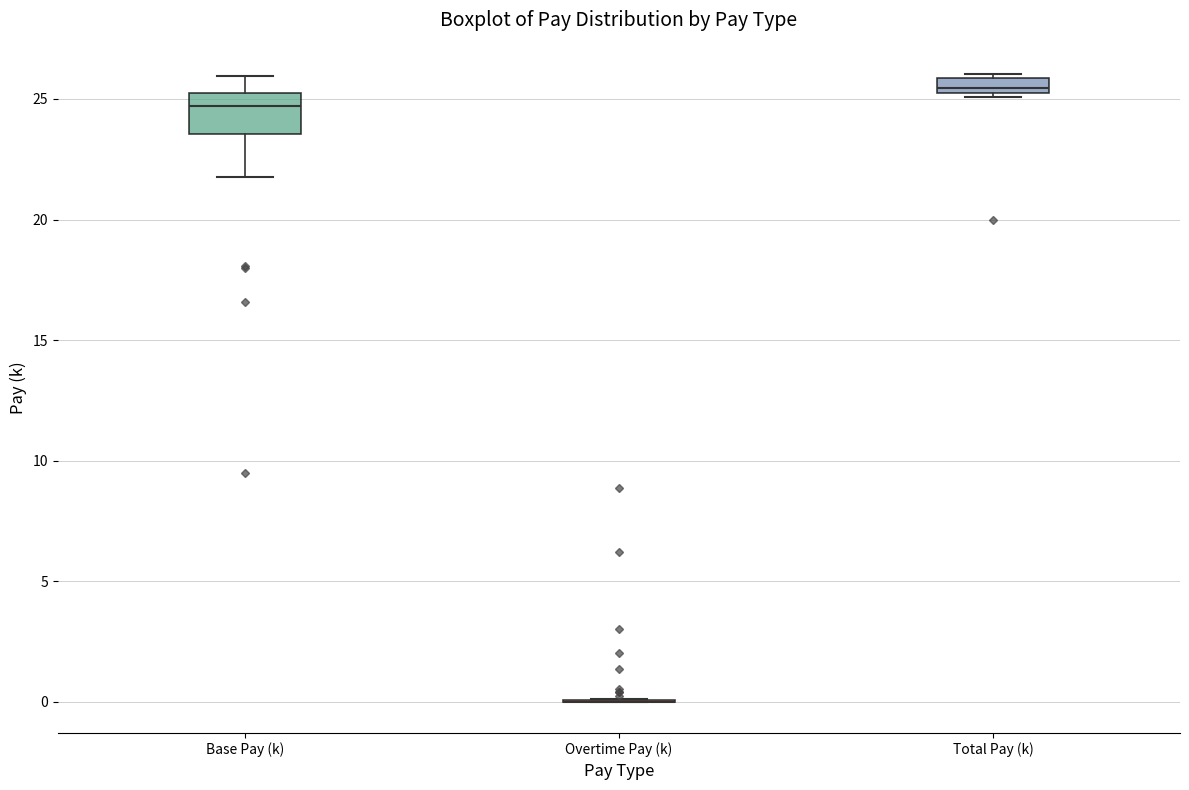

Comparing the boxes themselves (not the whiskers), which one is the tallest?

Base Pay (k)